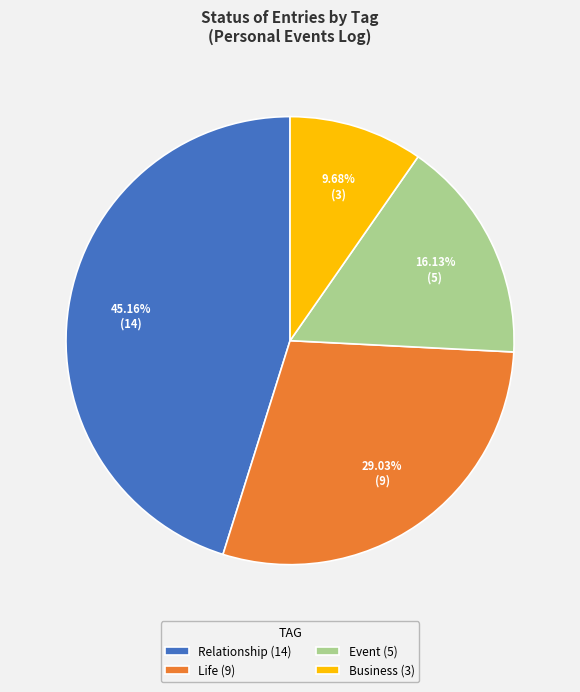

To the nearest percent, what is the combined percentage of Life and Business?

39%